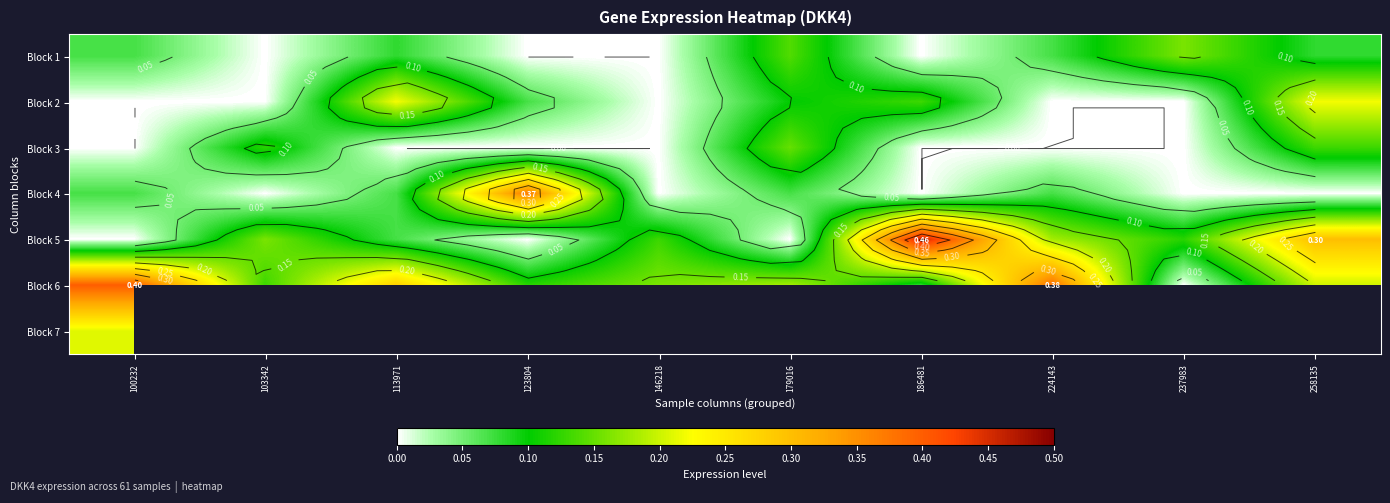

What value does the Block 6 series have at 179016?

0.2